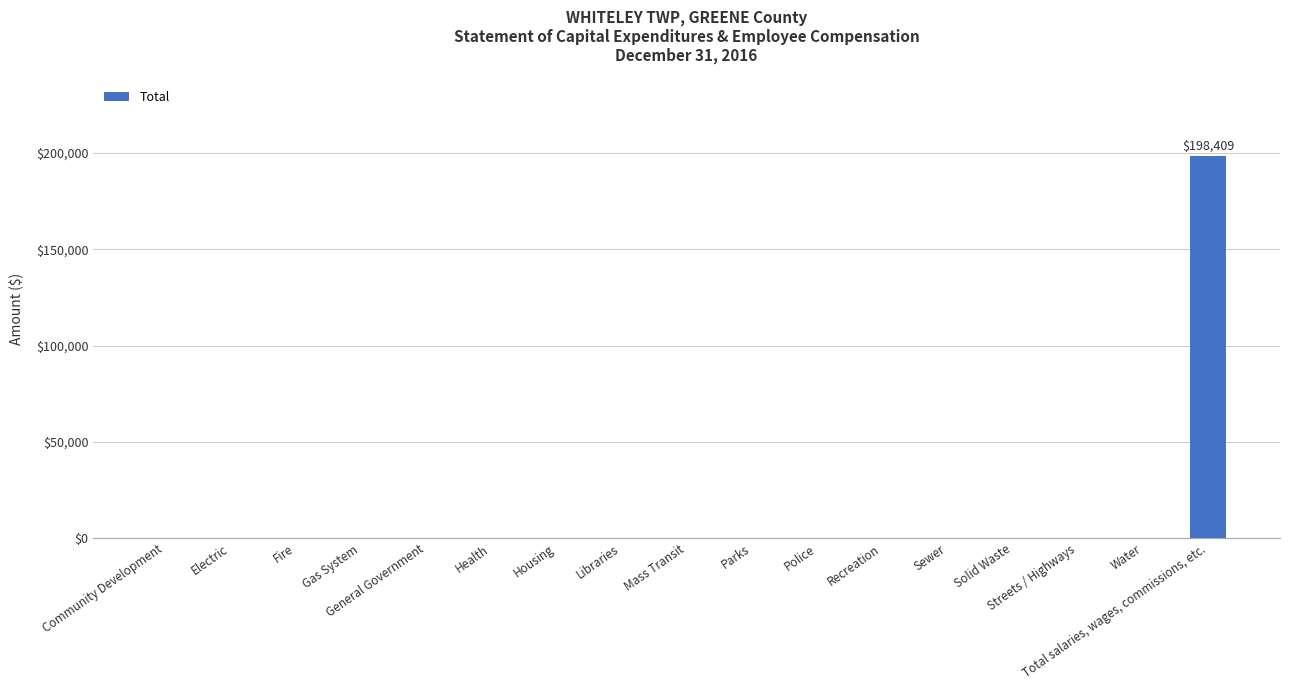

Reading right to left, transcribe all the data shown in this chart.

198409	0	0	0	0	0	0	0	0	0	0	0	0	0	0	0	0